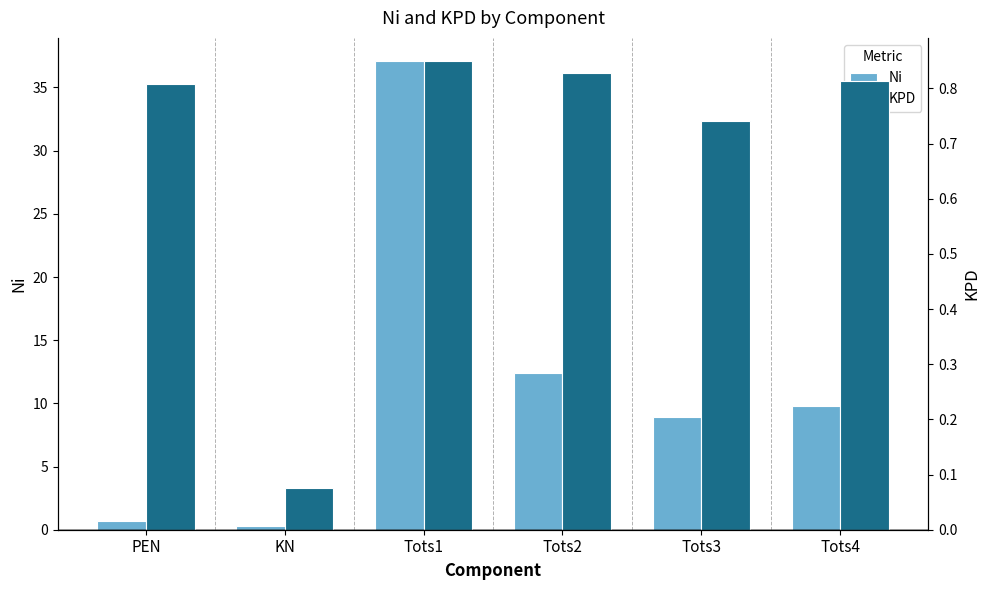

What is the label of the 4th bar from the left?

Tots2